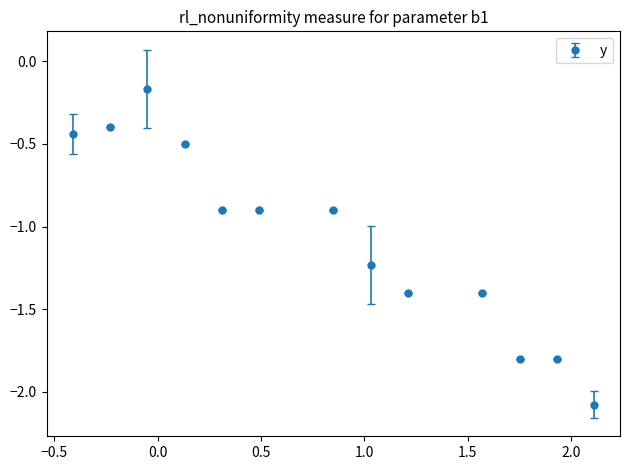

What is the minimum value shown in the chart?

-2.1